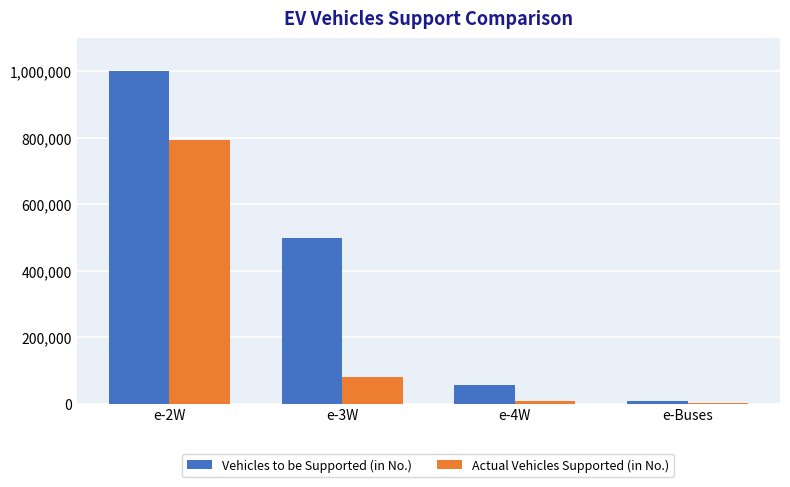

Is the value of Vehicles to be Supported (in No.) at e-2W greater than the value of Actual Vehicles Supported (in No.) at e-4W?

Yes